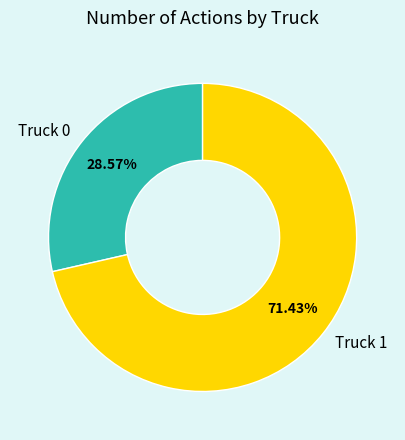

The Truck 1 slice represents 71% of the pie. True or false?

True